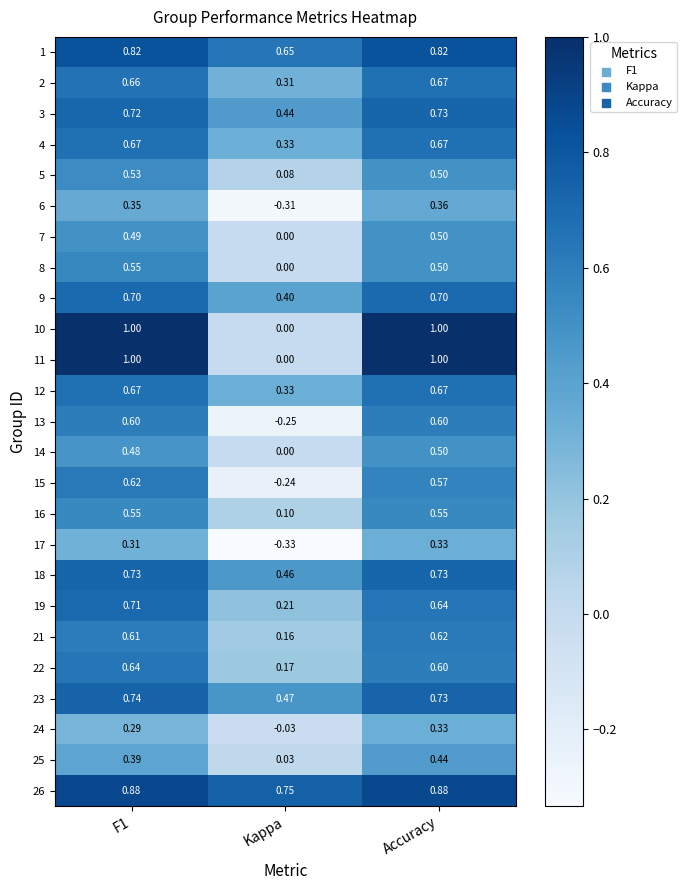

Is the value of 11 at F1 greater than the value of 21 at F1?

Yes